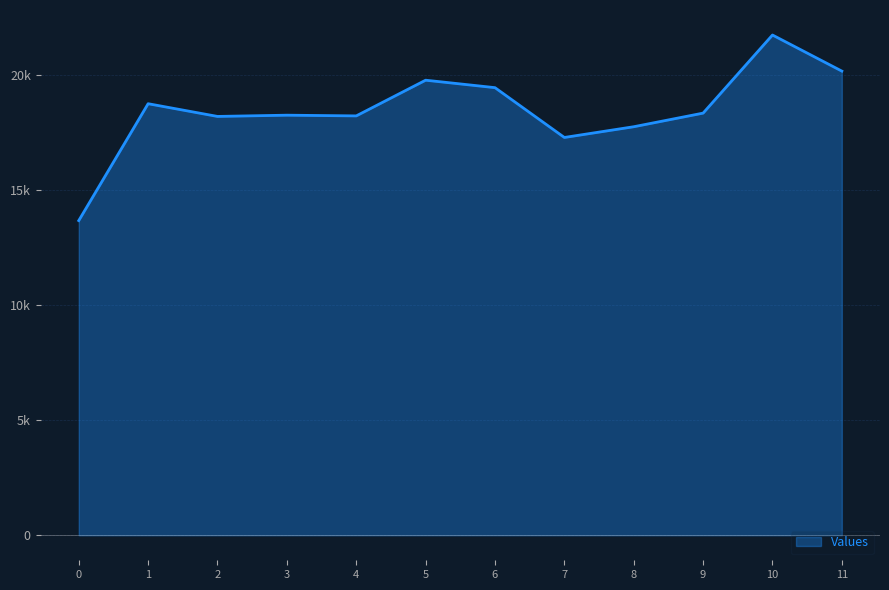

What is the difference between the values at 8 and 3?

501.5